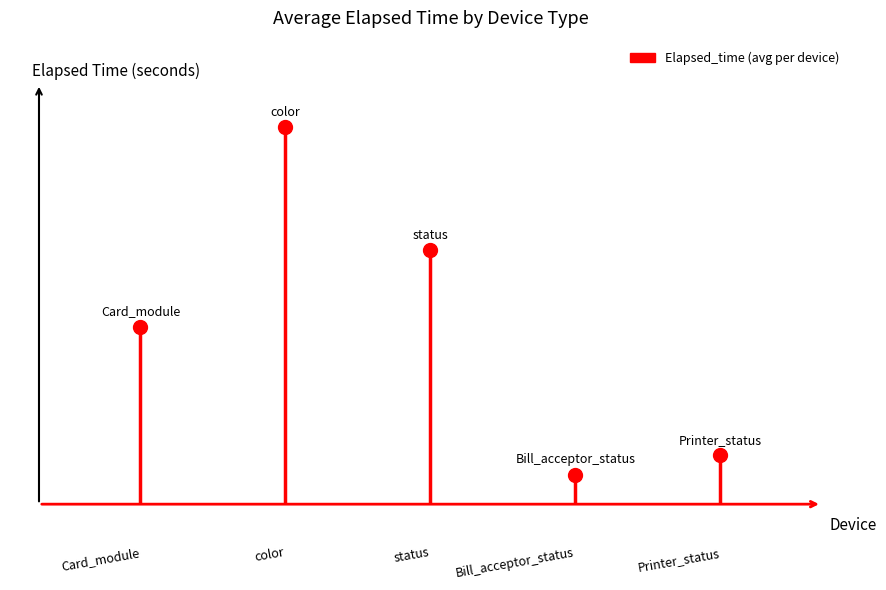

At which category is the sum across all series the highest?

color